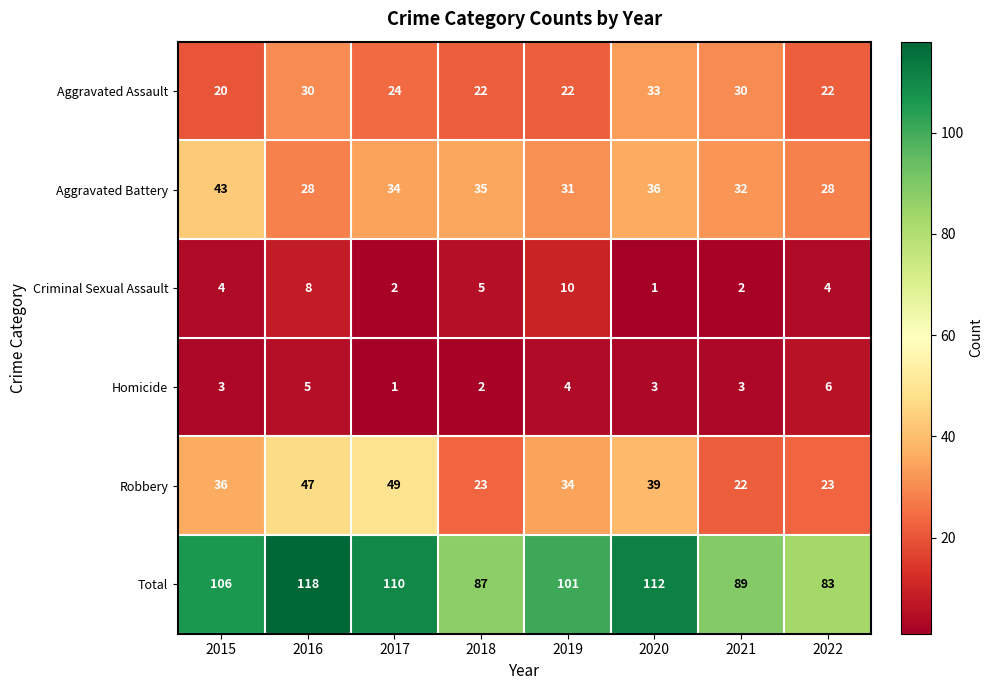

At which category is the sum across all series the highest?

2016